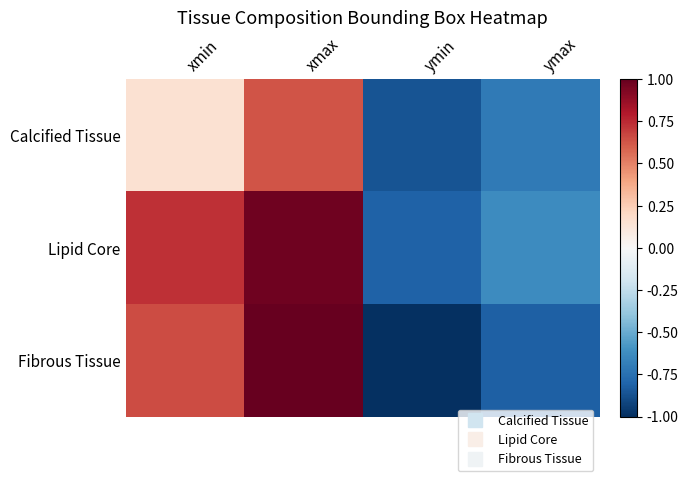

Reading left to right, extract all data points from this chart.

Calcified Tissue: xmin=0.2	xmax=0.6	ymin=-0.9	ymax=-0.7
Lipid Core: xmin=0.7	xmax=1.0	ymin=-0.8	ymax=-0.6
Fibrous Tissue: xmin=0.6	xmax=1.0	ymin=-1.0	ymax=-0.8